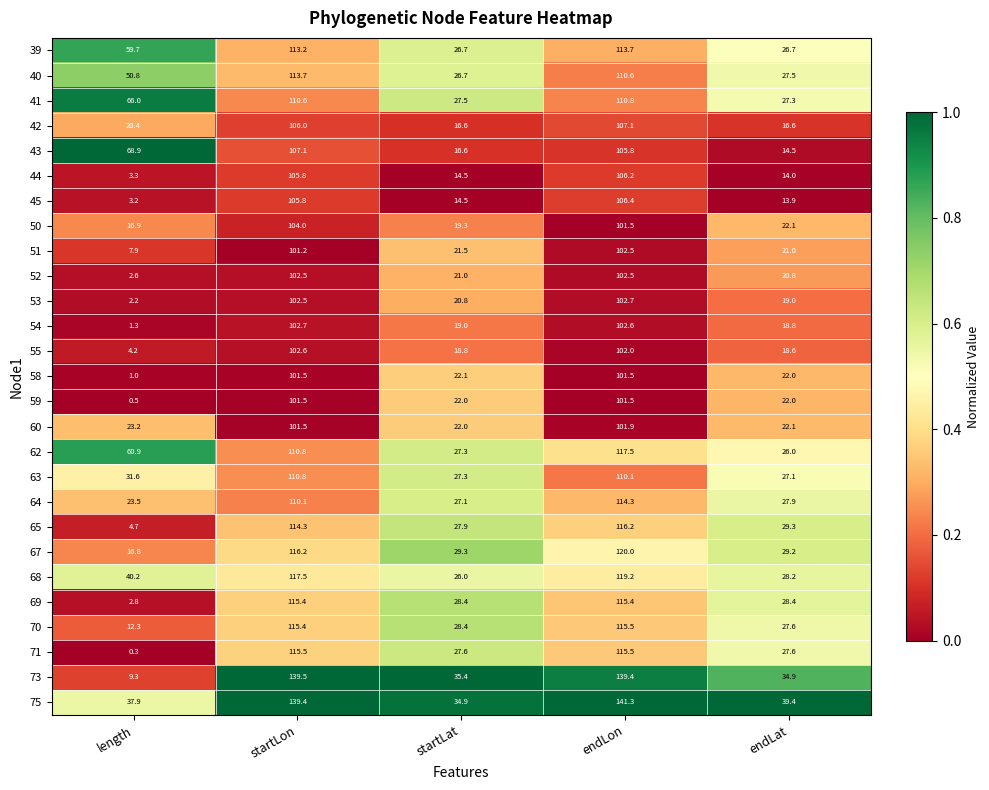

What is the sum of the 50 values at endLat and startLat?

41.4